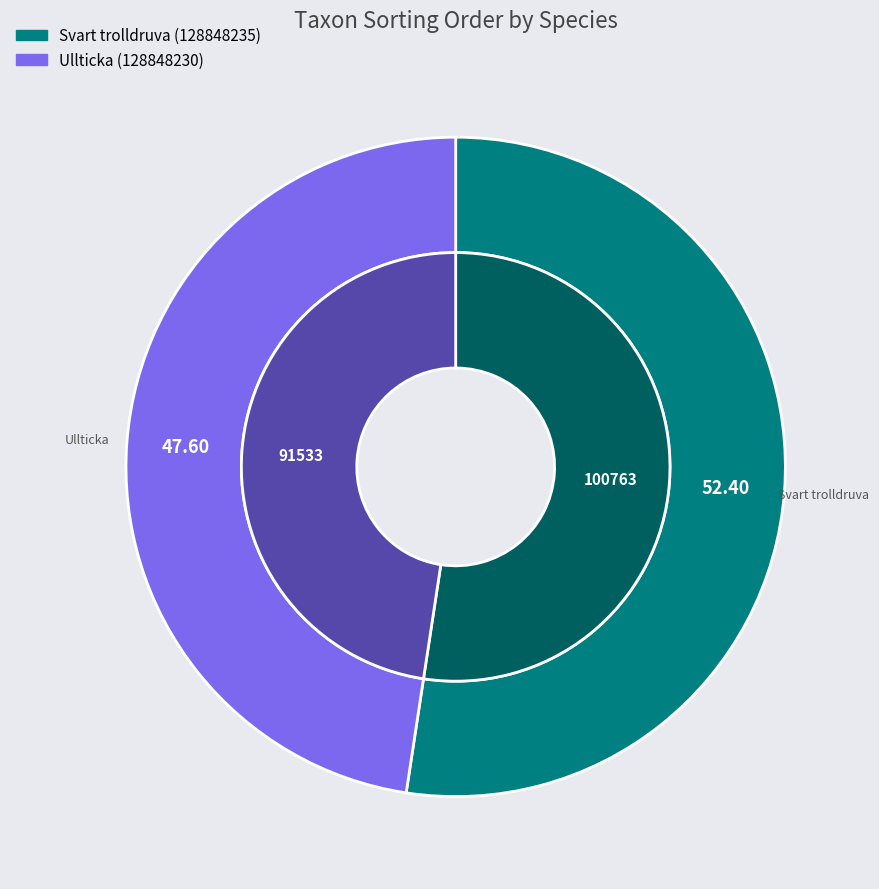

To the nearest percent, what percentage of the pie is Svart trolldruva (128848235)?

52%